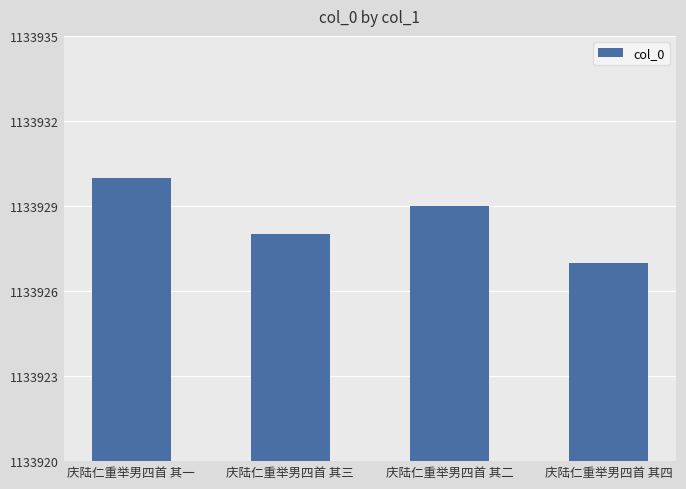

How many data points does each series have?

4